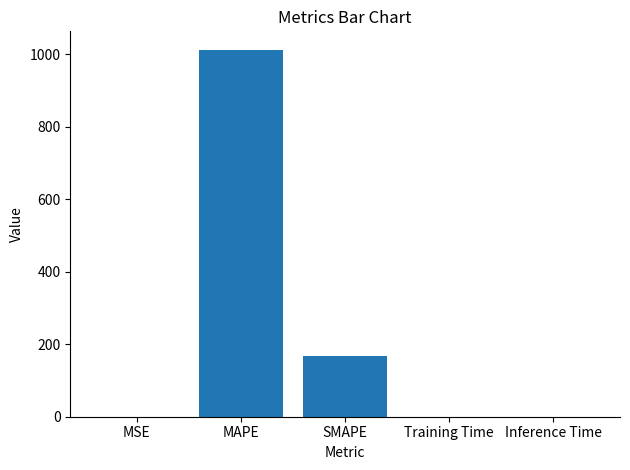

Is it true that the value at Inference Time is 0.0?

True